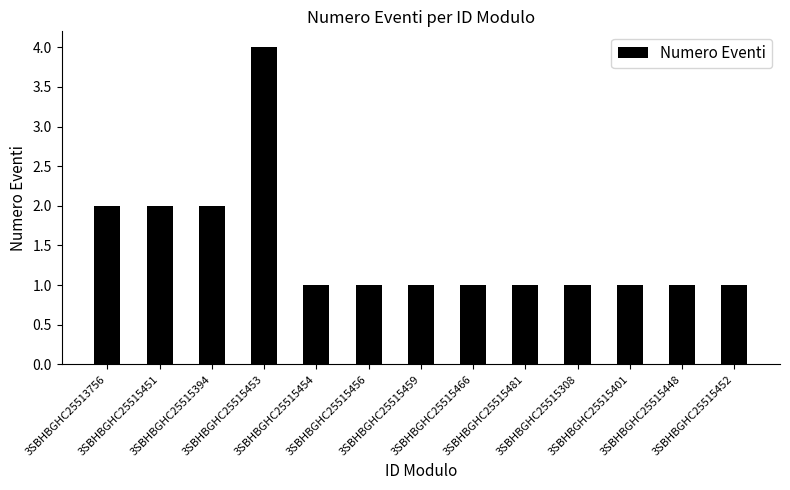

Are the bars horizontal?

No